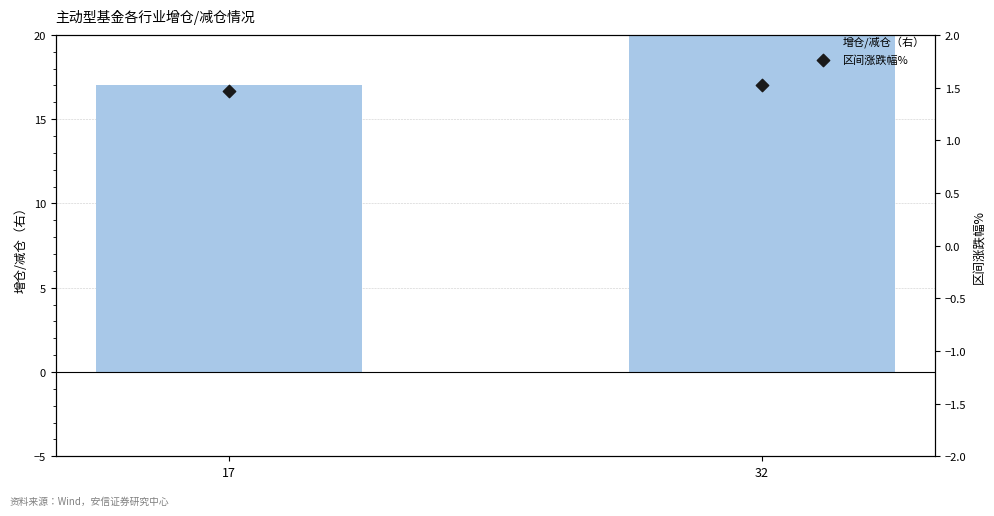

What are all the series names shown in the legend?

增仓/减仓（右）, 区间涨跌幅%